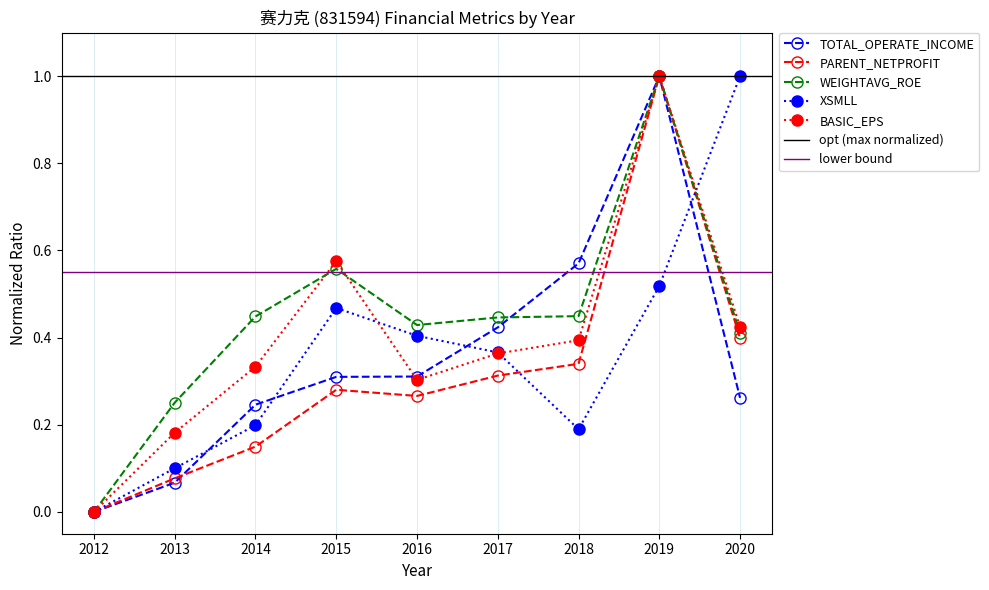

Is it true that WEIGHTAVG_ROE equals 0.7 at 2017?

False